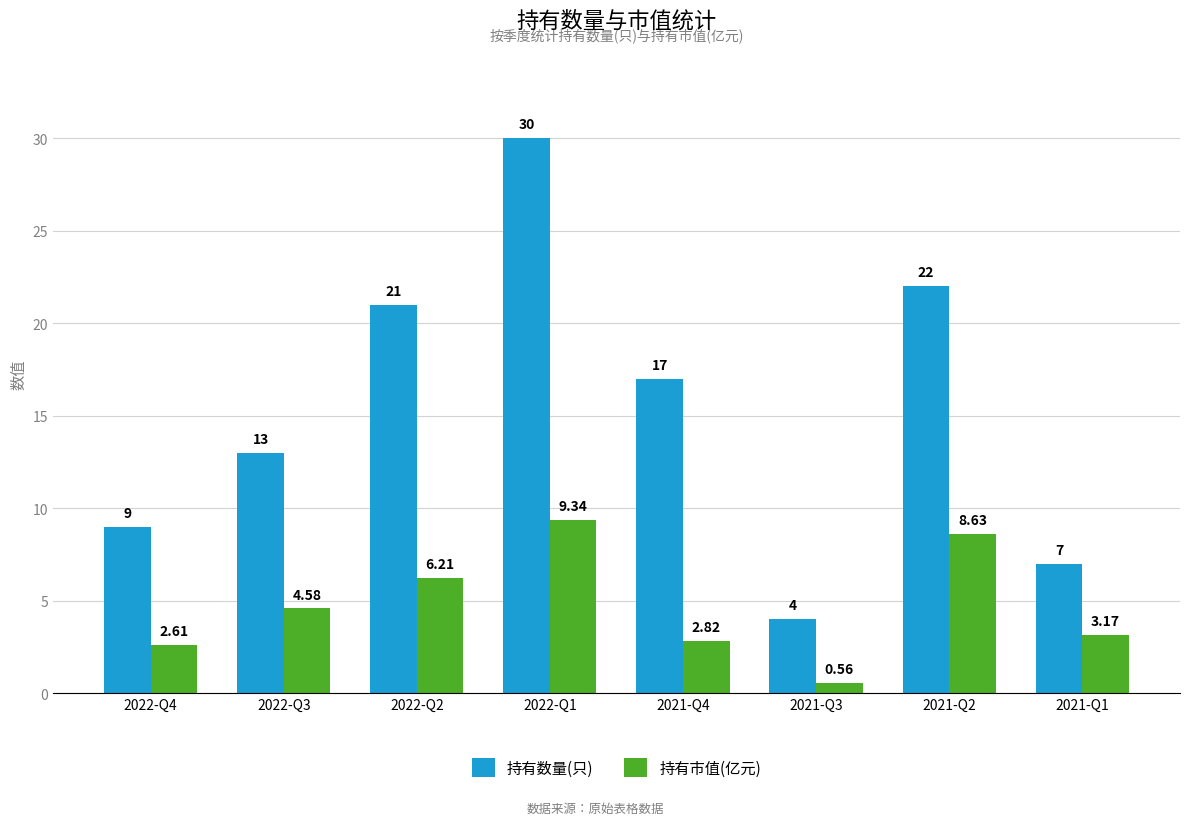

Where is 持有市值(亿元) nearest to the value 4?

2022-Q3